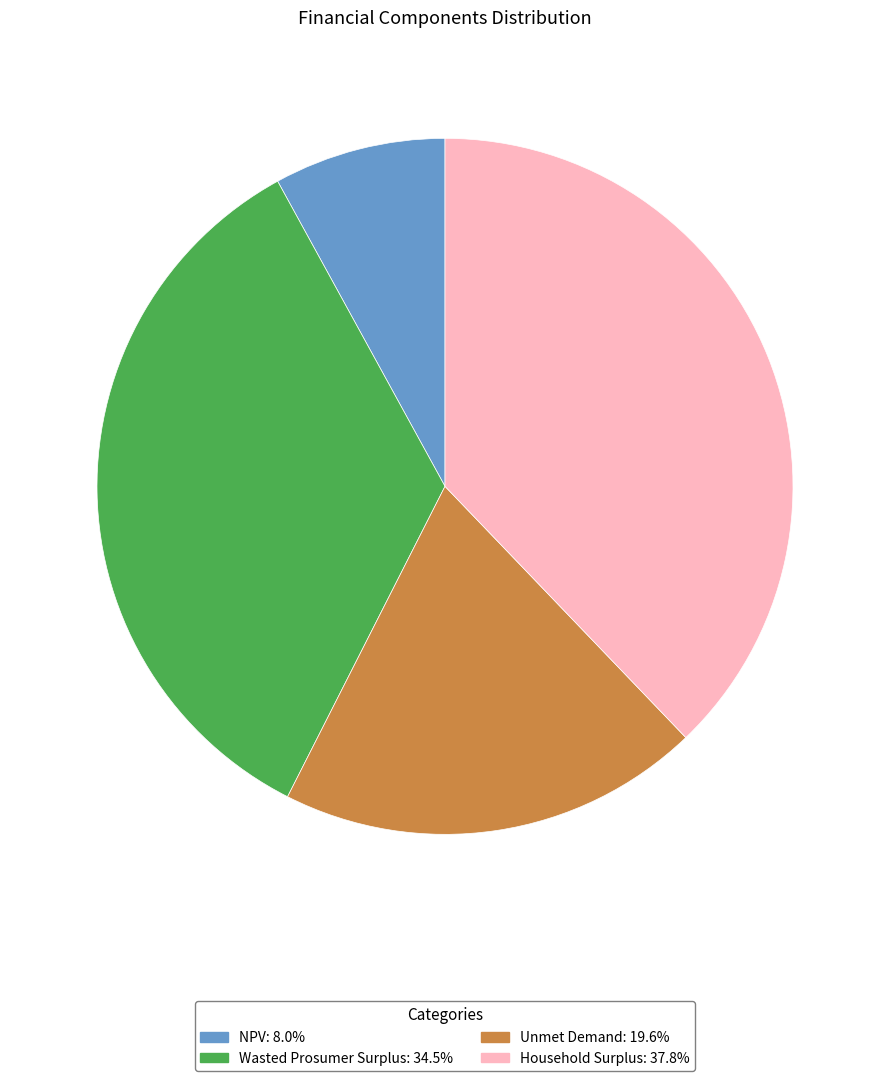

Rank the categories by value from highest to lowest.

Household Surplus, Wasted Prosumer Surplus, Unmet Demand, NPV